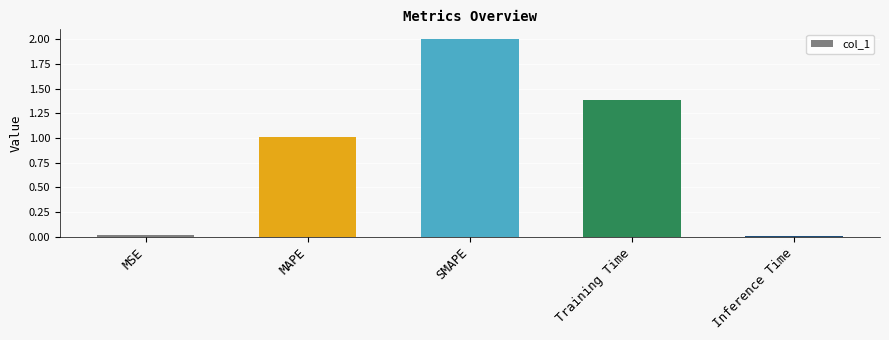

The chart shows a value of 0.9 at Training Time. True or false?

False